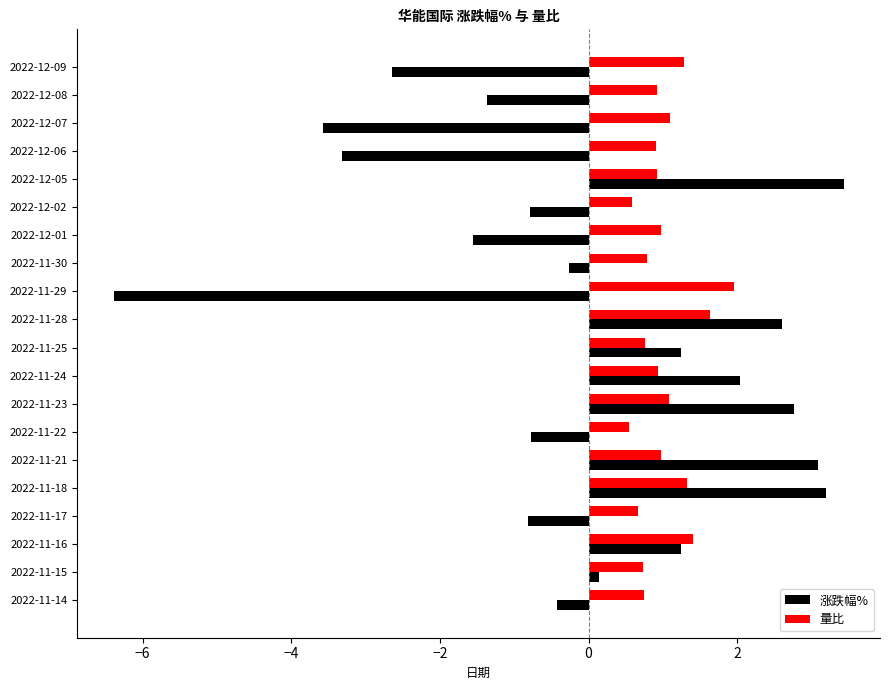

At 2022-11-29, list the series in order from largest to smallest.

量比, 涨跌幅%